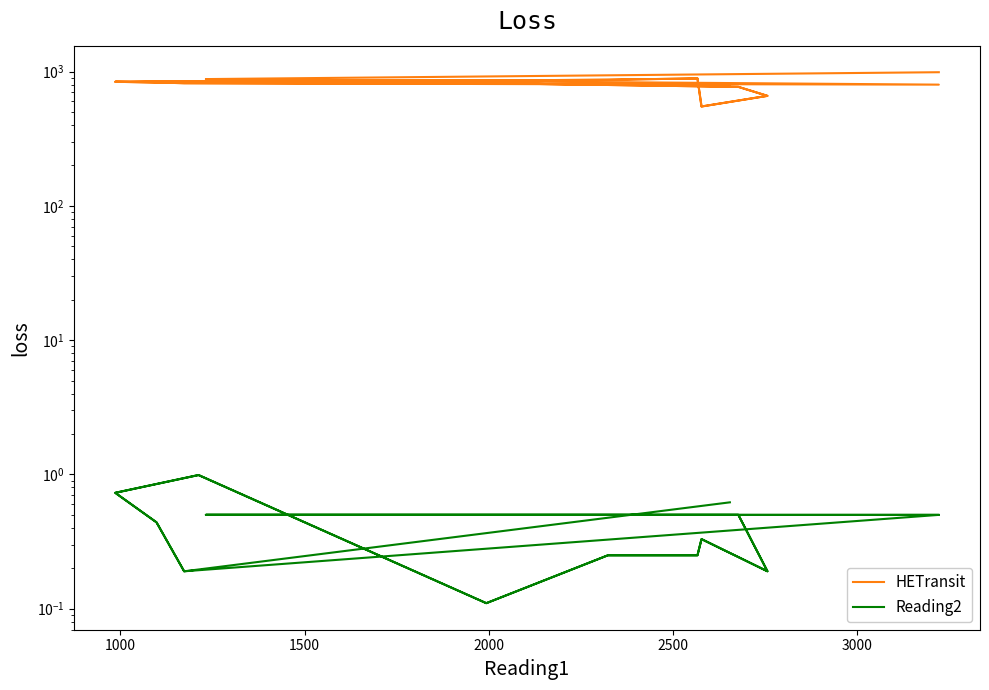

True or false: HETransit and Reading2 intersect in this chart.

False